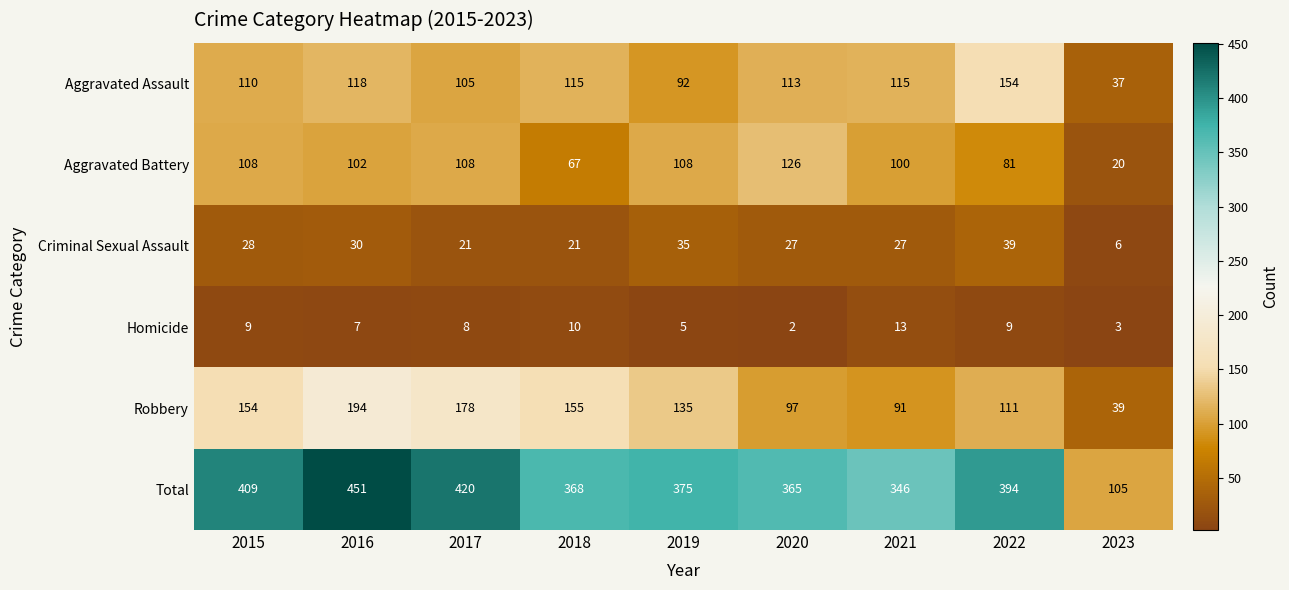

What is the highest value of the Criminal Sexual Assault series?

39